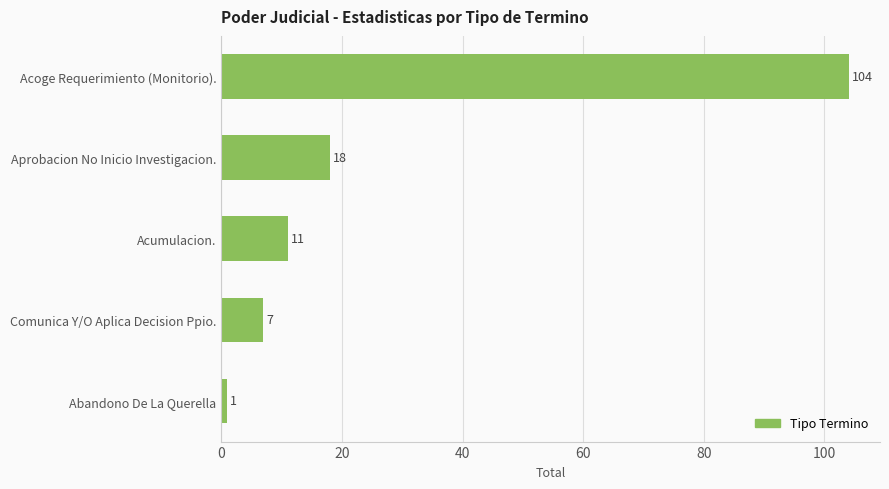

What is the change in value from Comunica Y/O Aplica Decision Ppio. to Acoge Requerimiento (Monitorio).?

+97